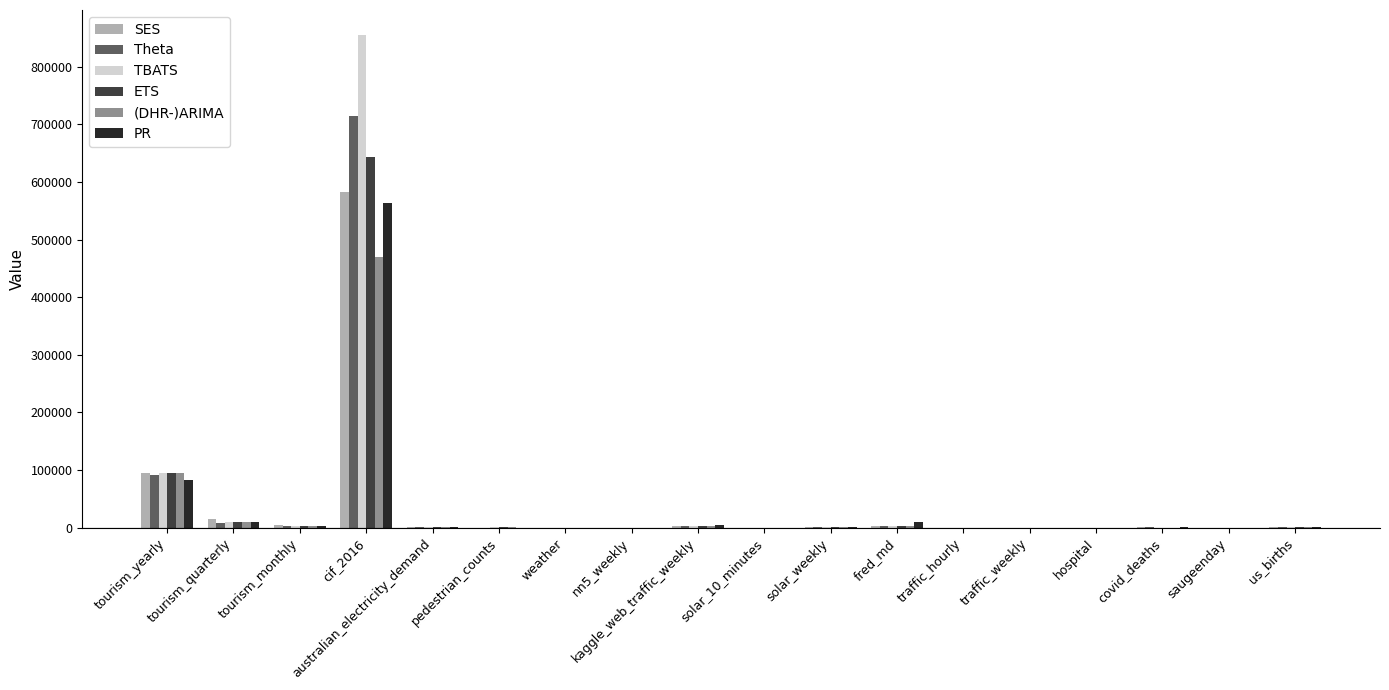

Which series has the widest spread of values?

TBATS